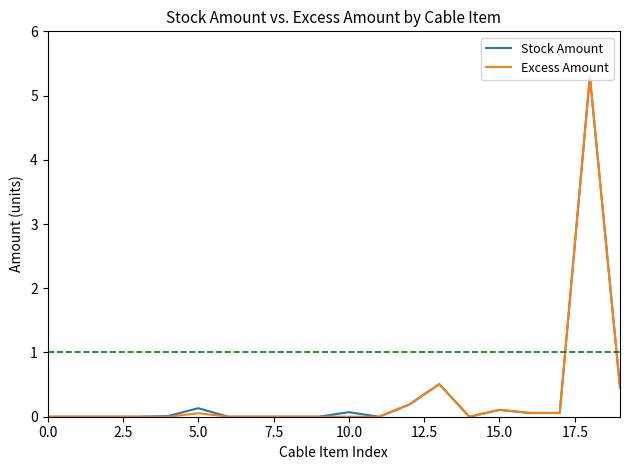

What is the maximum value for Excess Amount?

5.3